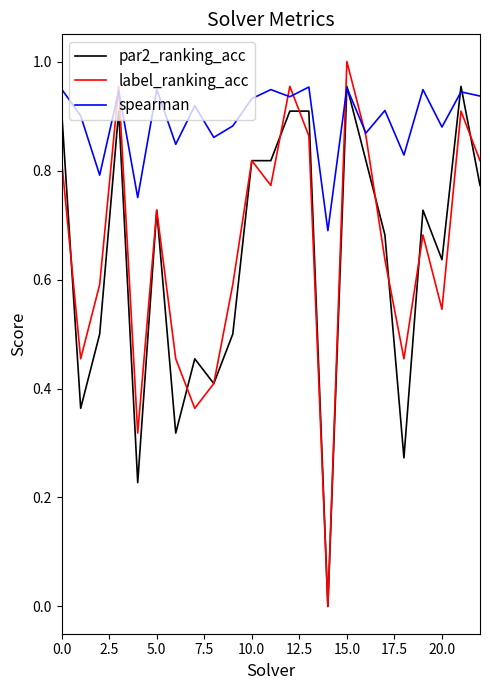

Which series has the largest range (max minus min)?

label_ranking_acc